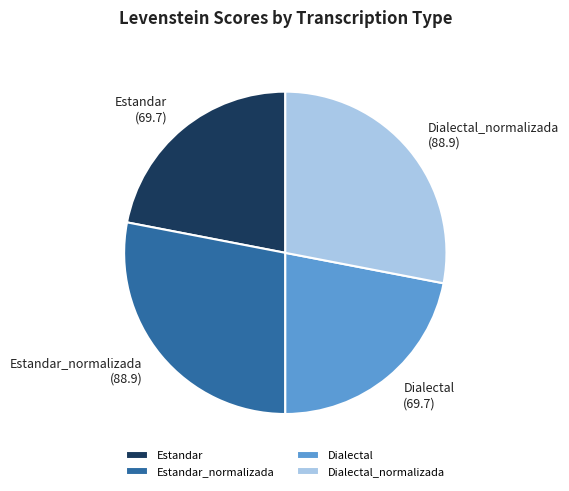

Combined, do Dialectal_normalizada and Estandar_normalizada account for over 50%?

Yes